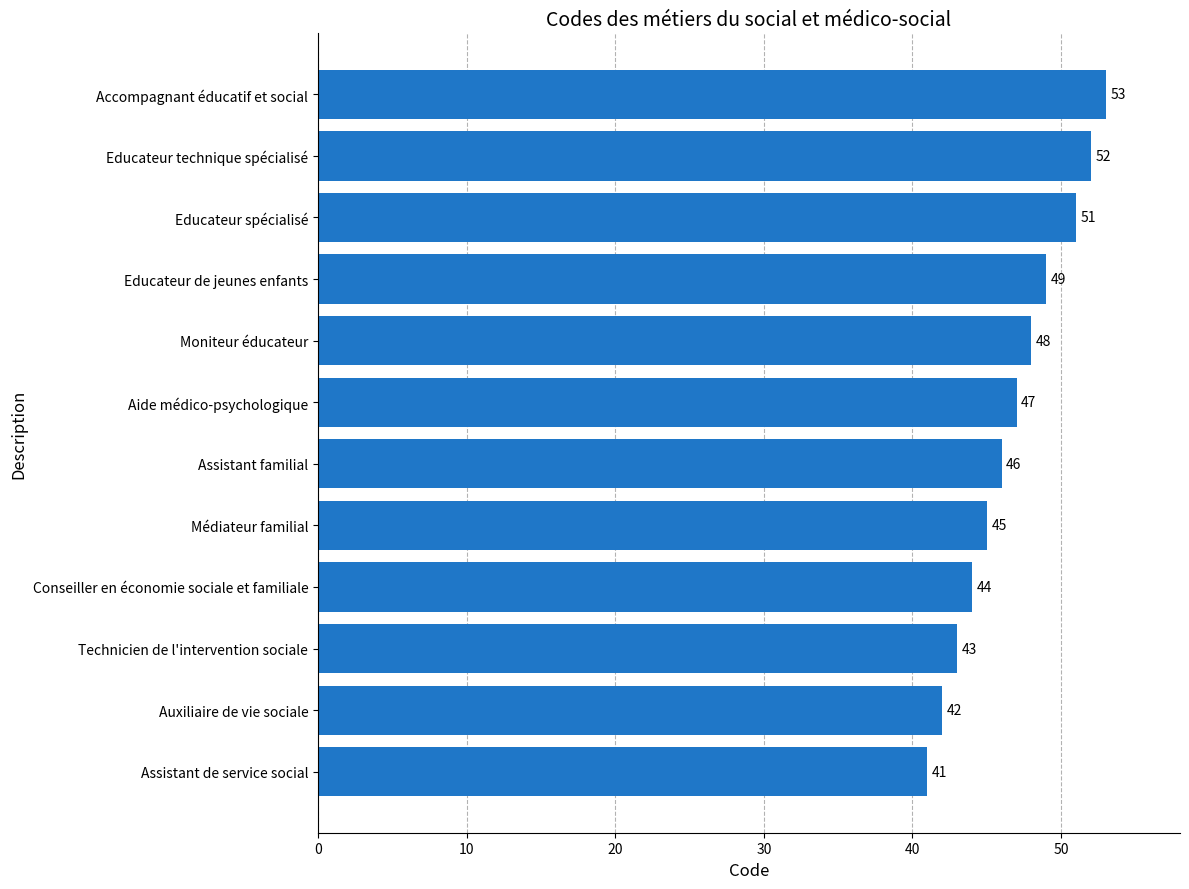

Rank the categories by value from highest to lowest.

Accompagnant éducatif et social, Educateur technique spécialisé, Educateur spécialisé, Educateur de jeunes enfants, Moniteur éducateur, Aide médico-psychologique, Assistant familial, Médiateur familial, Conseiller en économie sociale et familiale, Technicien de l'intervention sociale, Auxiliaire de vie sociale, Assistant de service social